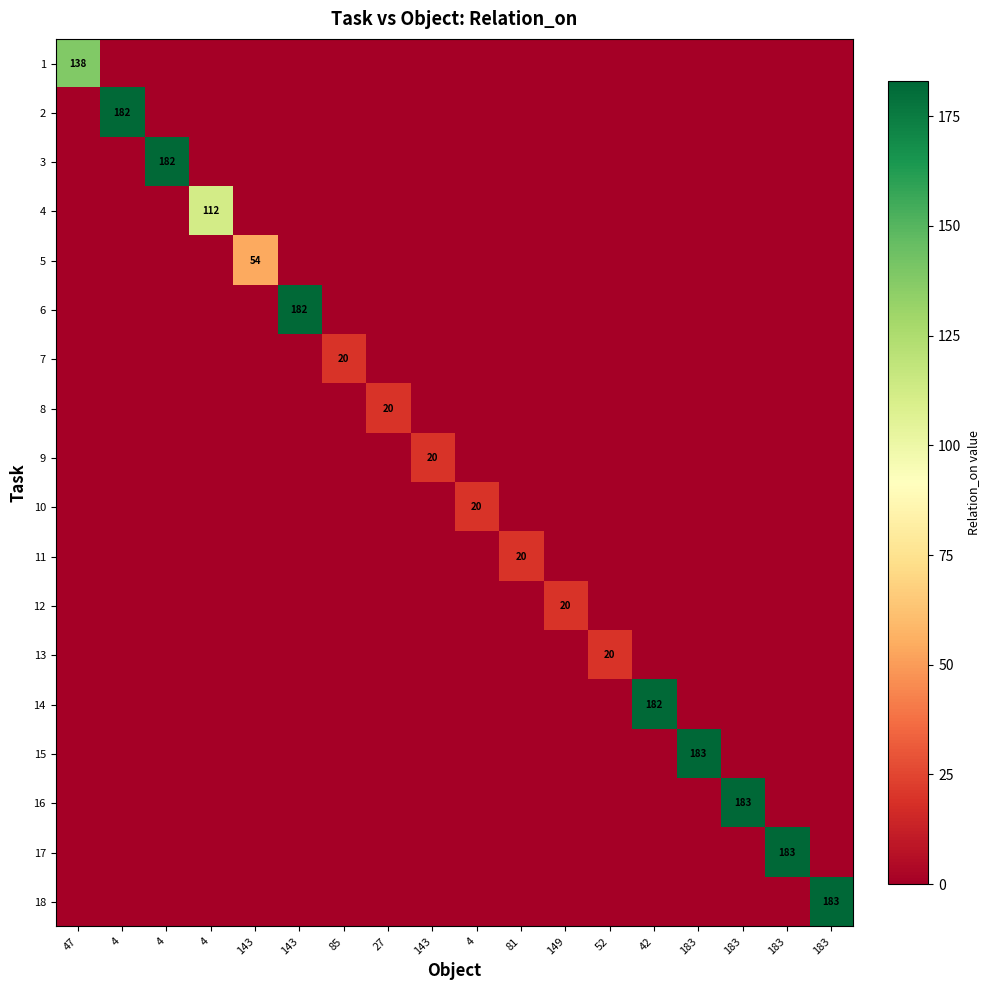

Rank the series at 183 from lowest to highest value.

row_0, row_1, row_2, row_3, row_4, row_5, row_6, row_7, row_8, row_9, row_10, row_11, row_12, row_13, row_15, row_16, row_17, row_14